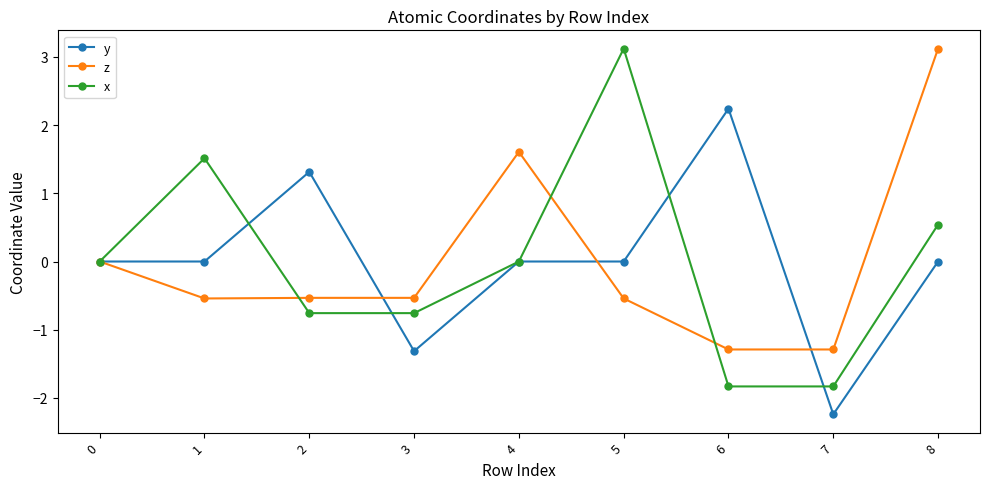

Is the value of z at 0 greater than the value of x at 1?

No